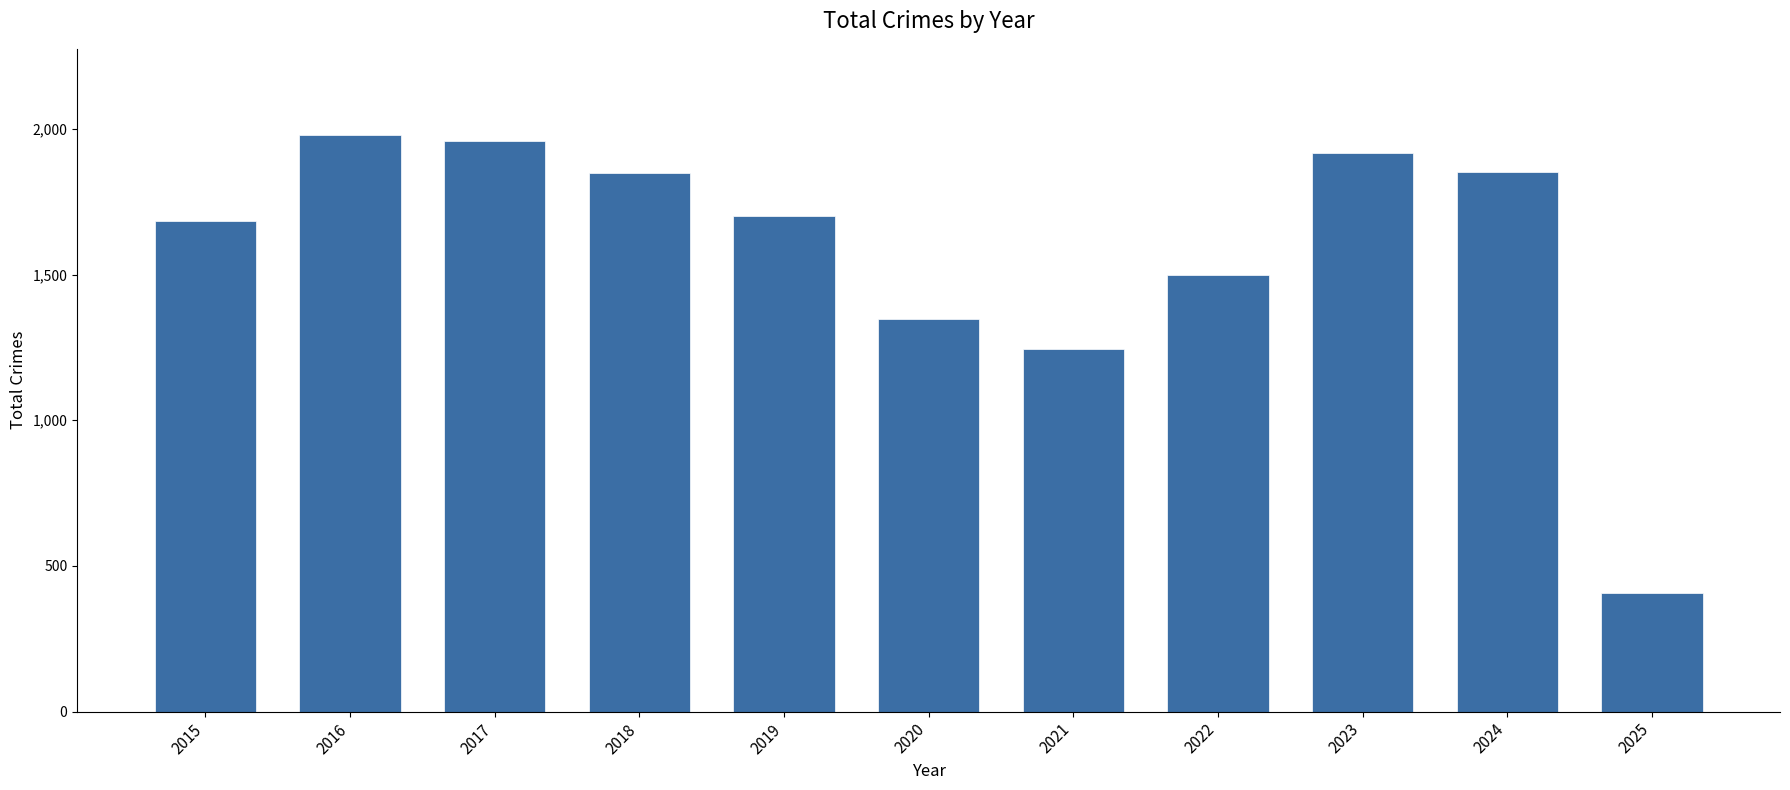

The value at 2022 is 328. True or false?

False